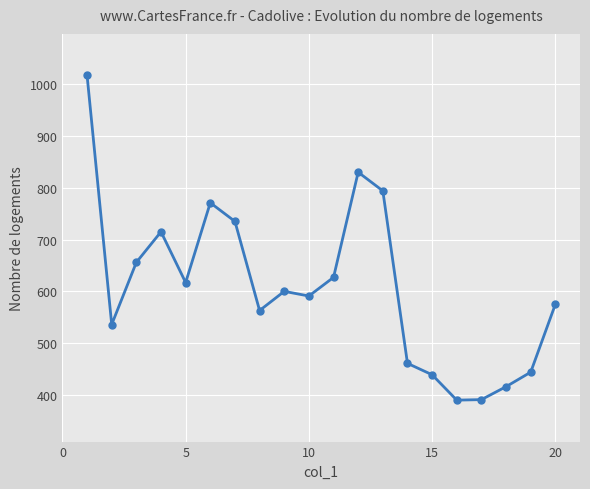

What is the sum of all values?

12168